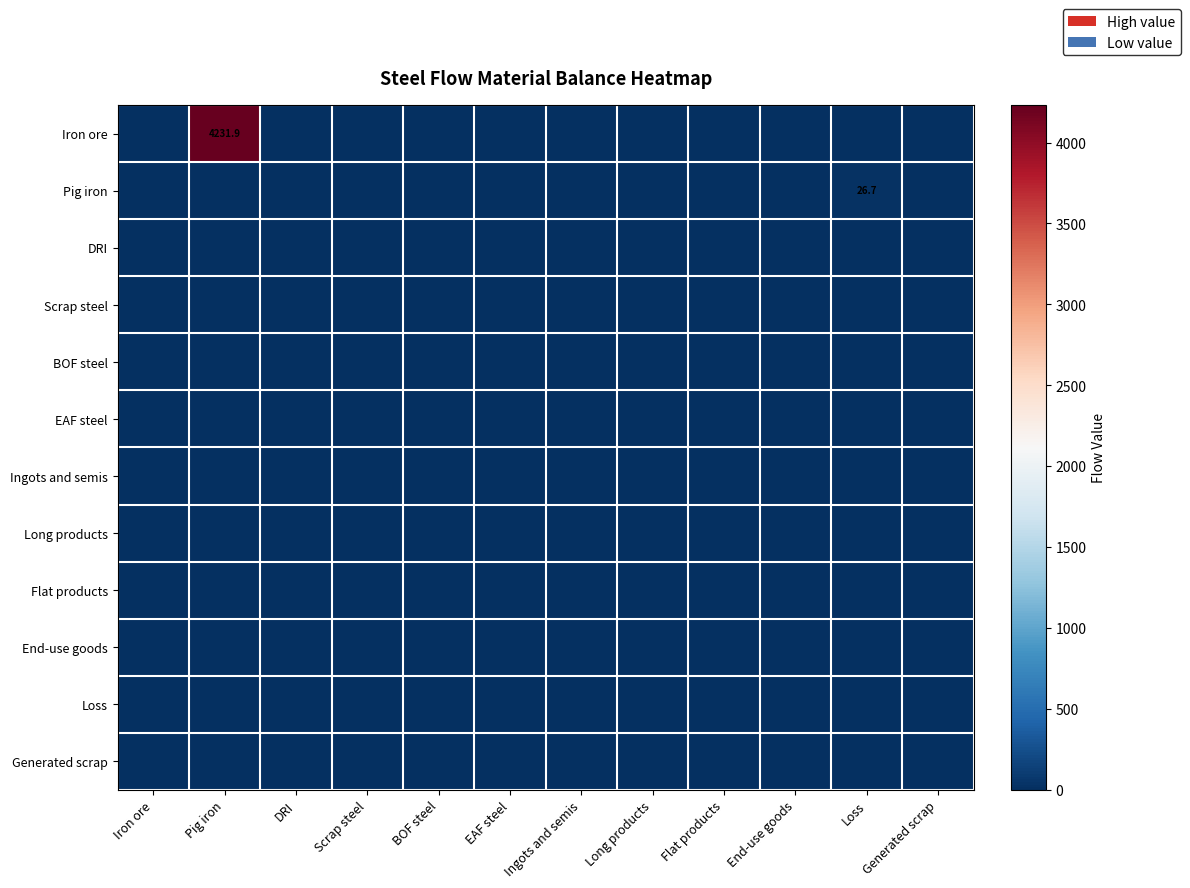

Which label corresponds to the smallest value in the chart?

Iron ore